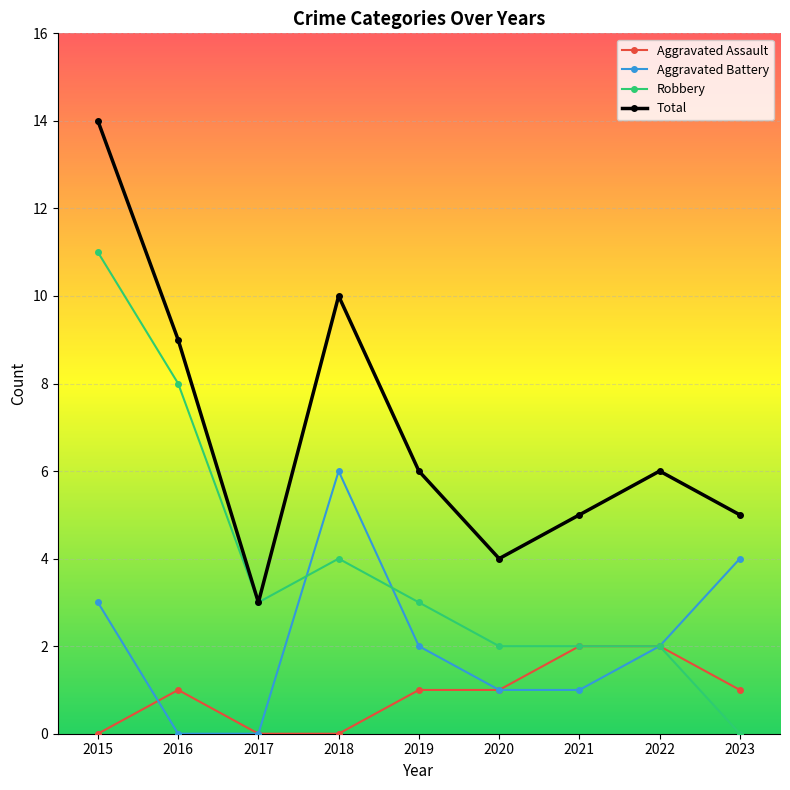

Is this an area chart (filled region under the line)?

No